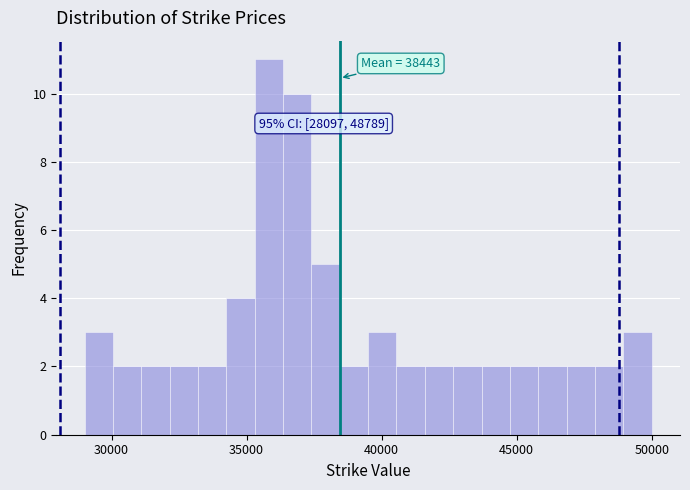

Around what value on the x-axis is the tallest bar? Give the approximate position of its centre, as read against the axis.

36000